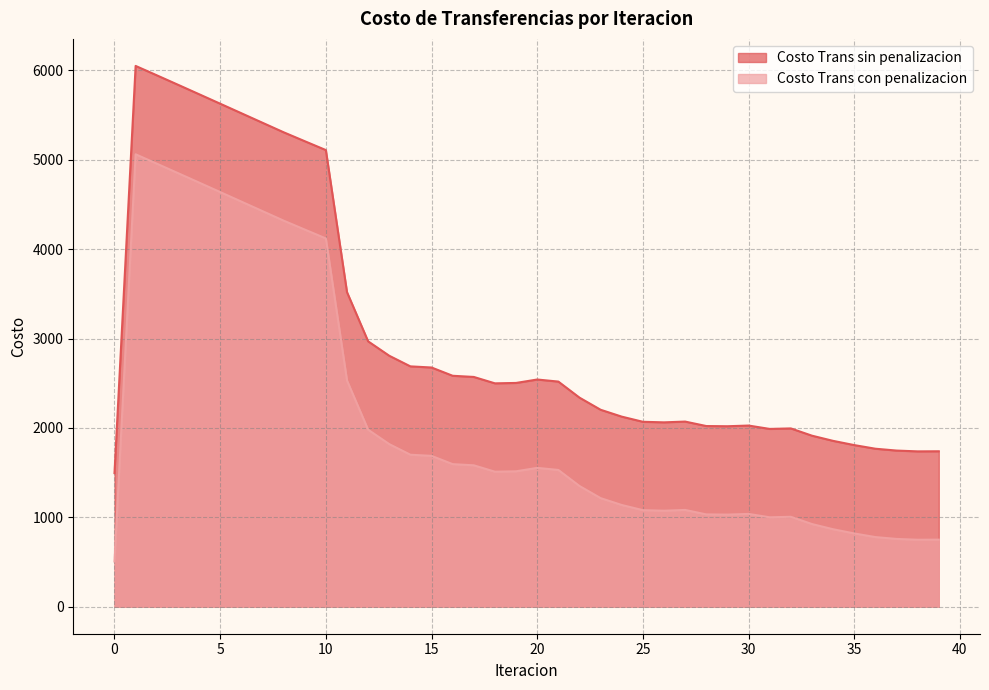

Between 0 and 11, which series saw the biggest shift?

Costo Trans con penalizacion